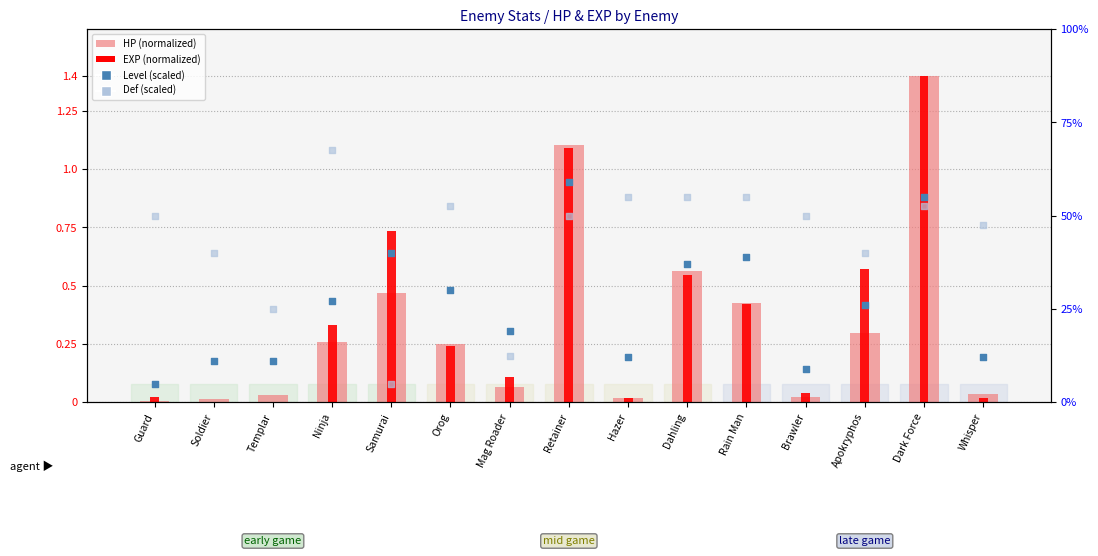

Which series contains the highest Y value?

HP (normalized)